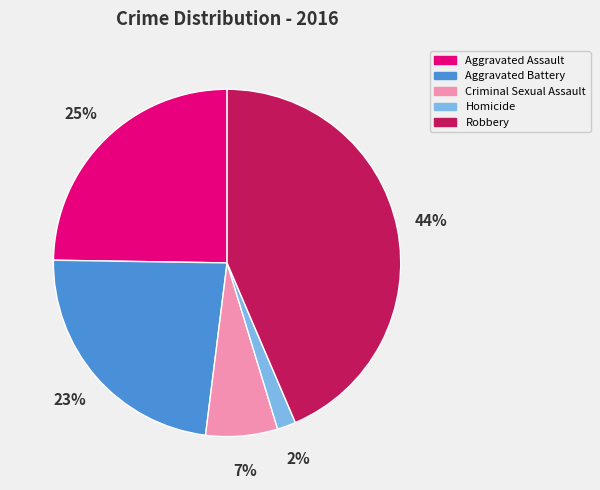

To the nearest percent, what percentage of the pie is Aggravated Battery?

23%